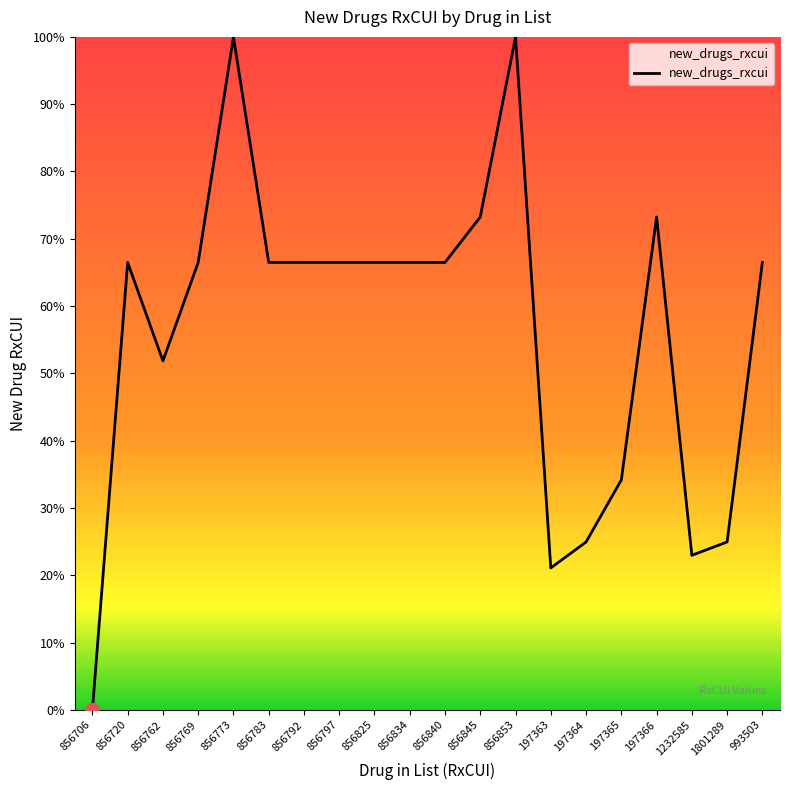

Approximately how many times larger is the value at 856792 compared to 197366?

0.9